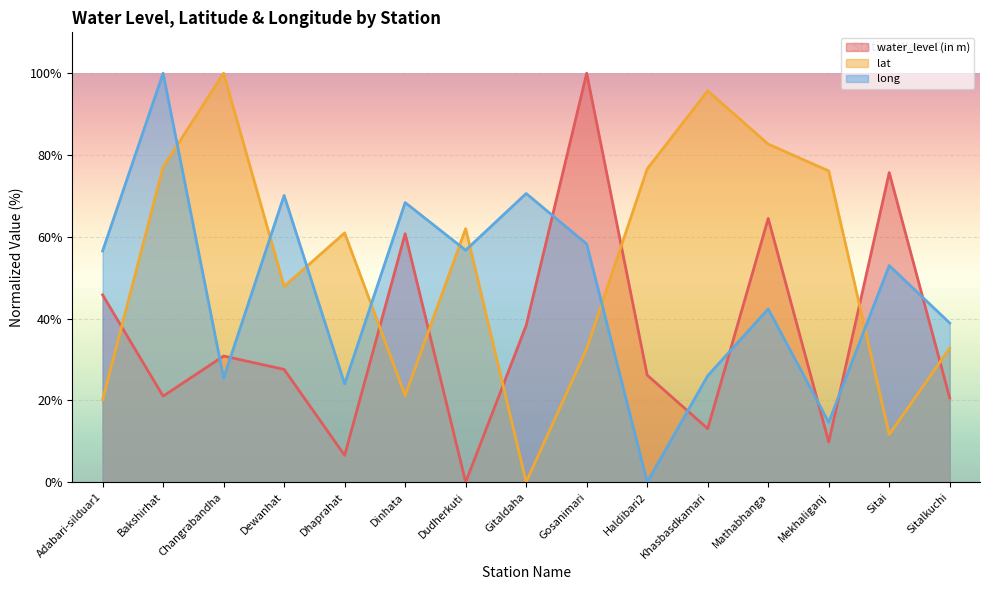

At which category is the sum across all series the highest?

Bakshirhat